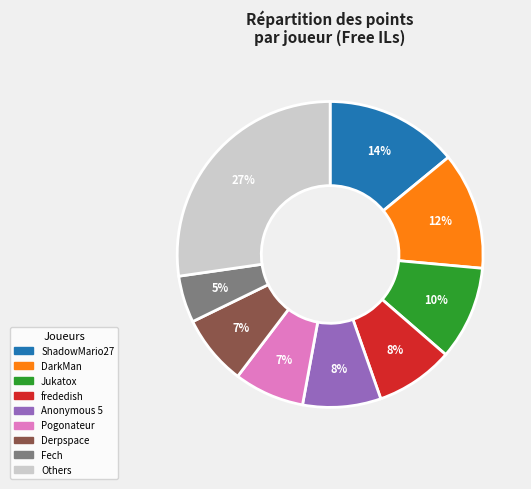

To the nearest percent, what is the difference between the largest and smallest slice percentages?

22%